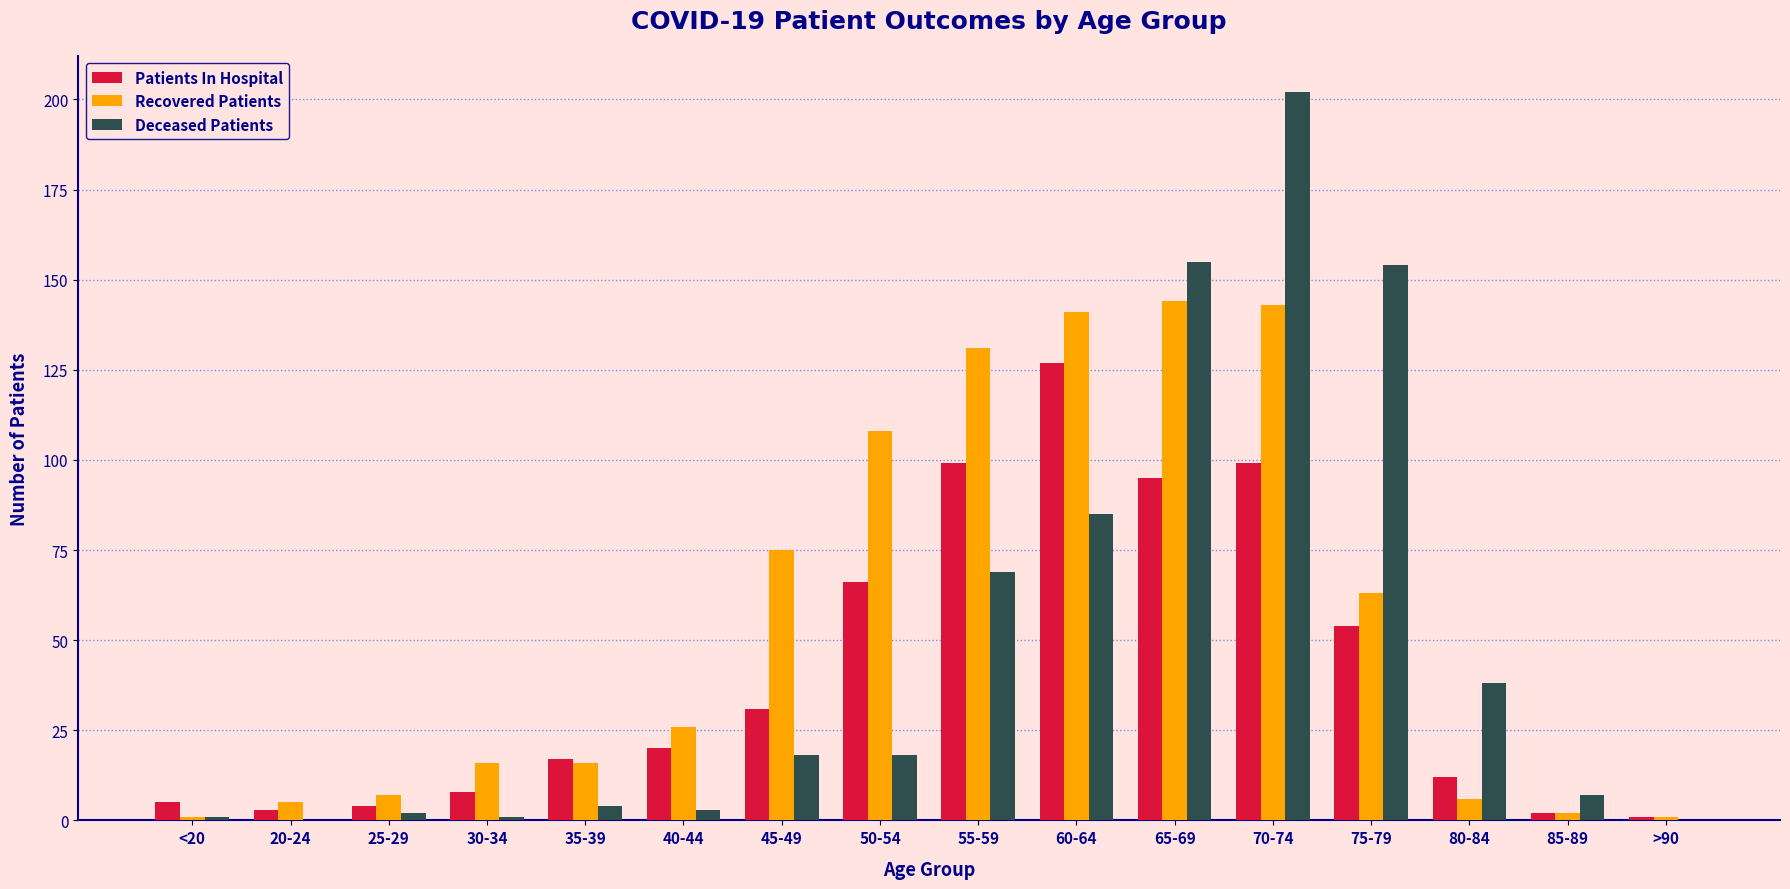

Does the chart contain stacked bars?

No